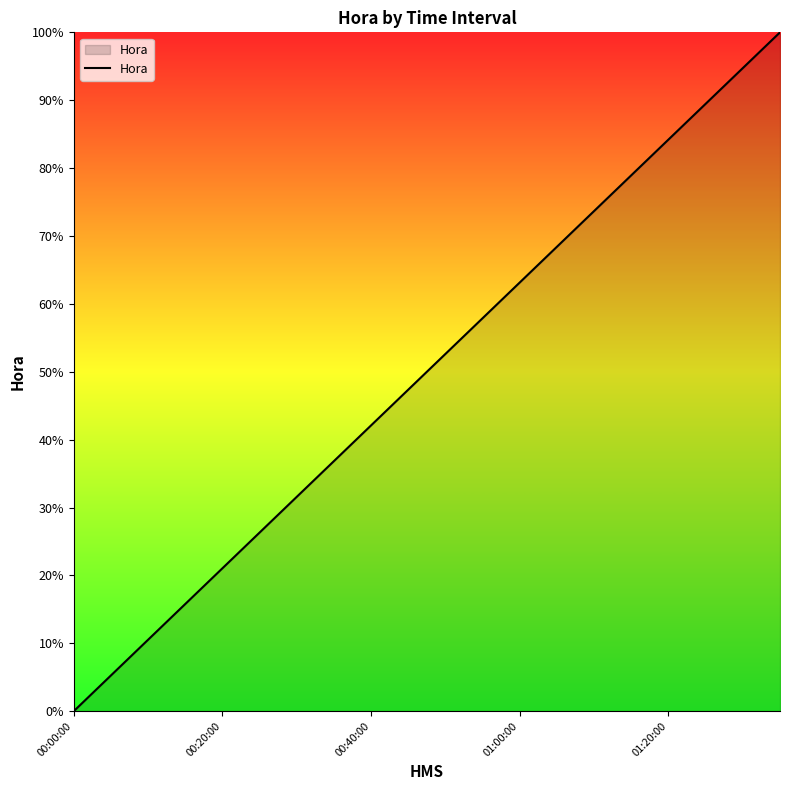

What is the difference between the maximum and minimum values?

100.0